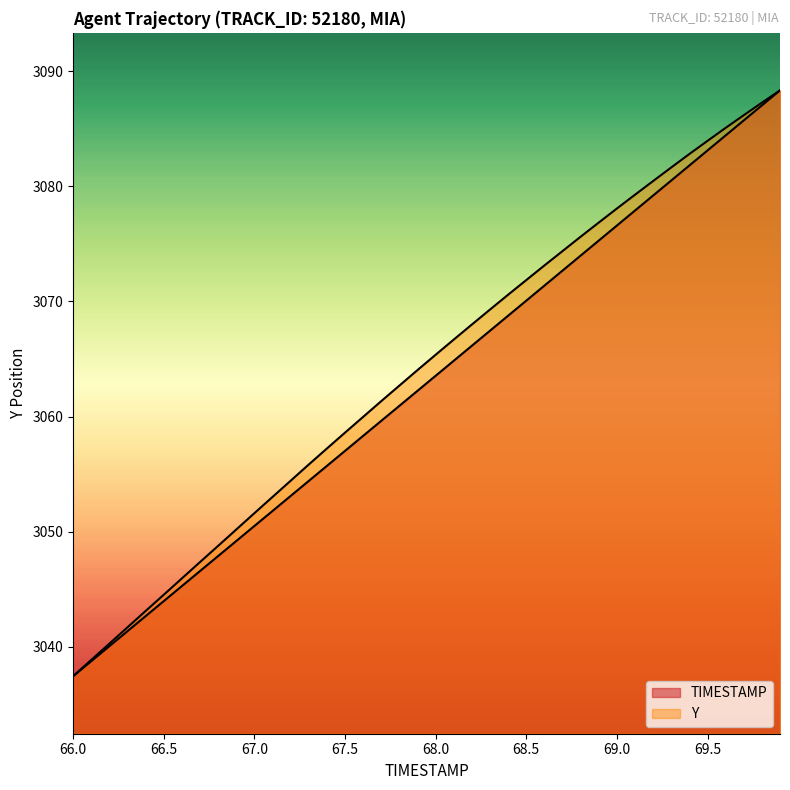

Rank the series by their average value, from highest to lowest.

Y, TIMESTAMP